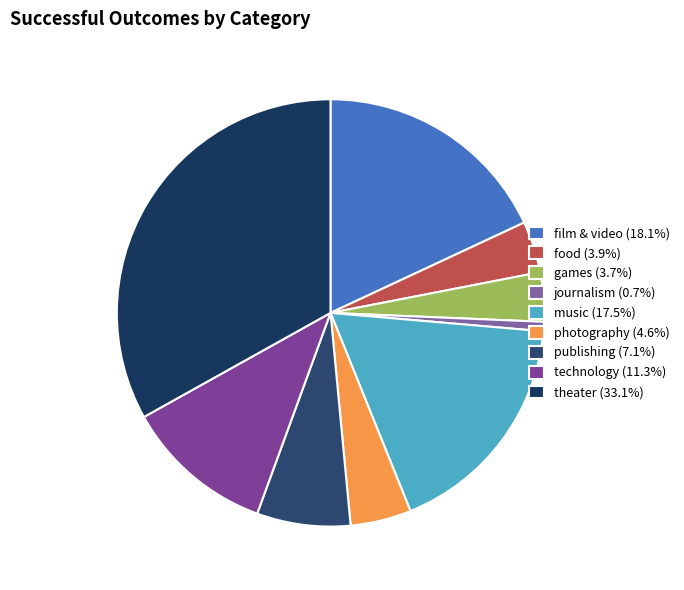

To the nearest percent, what is the average slice percentage?

11%